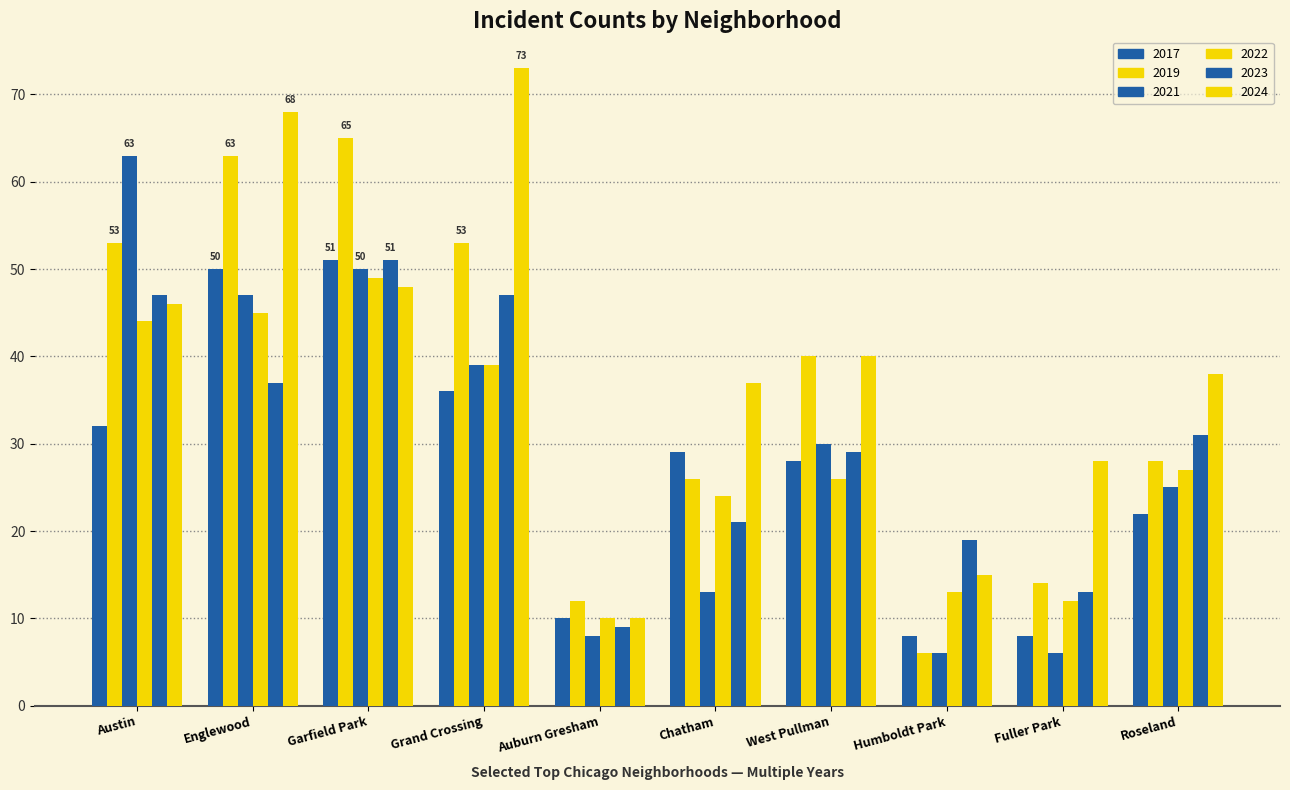

Are the bars grouped side by side (vs. stacked)?

Yes